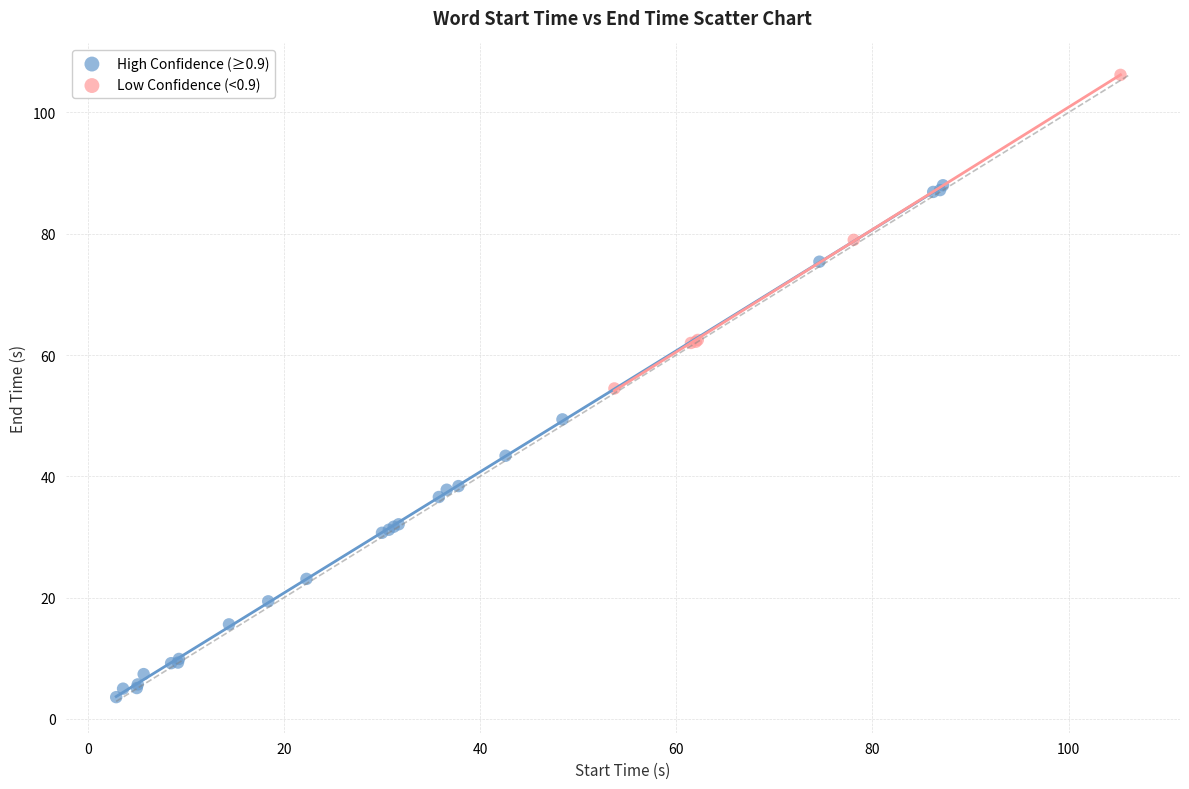

Which series contains the highest Y value?

Low Confidence (<0.9)